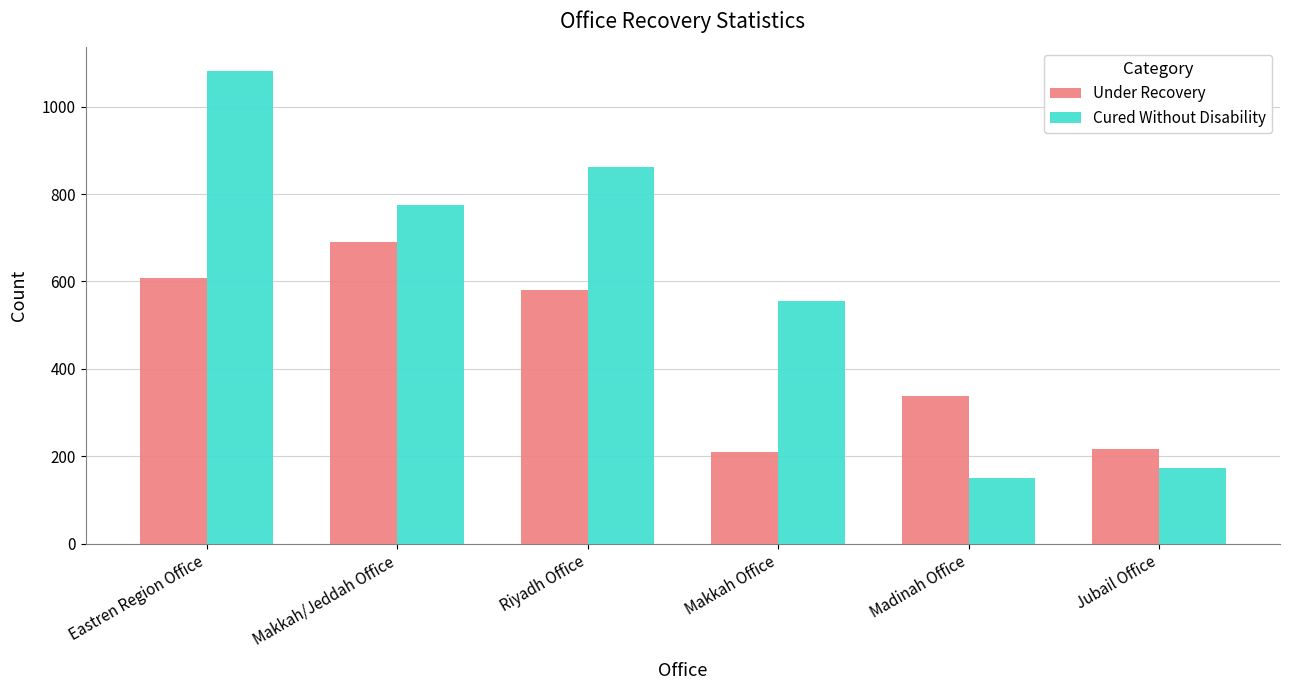

What is the difference between the Cured Without Disability values at Makkah Office and Makkah/Jeddah Office?

220